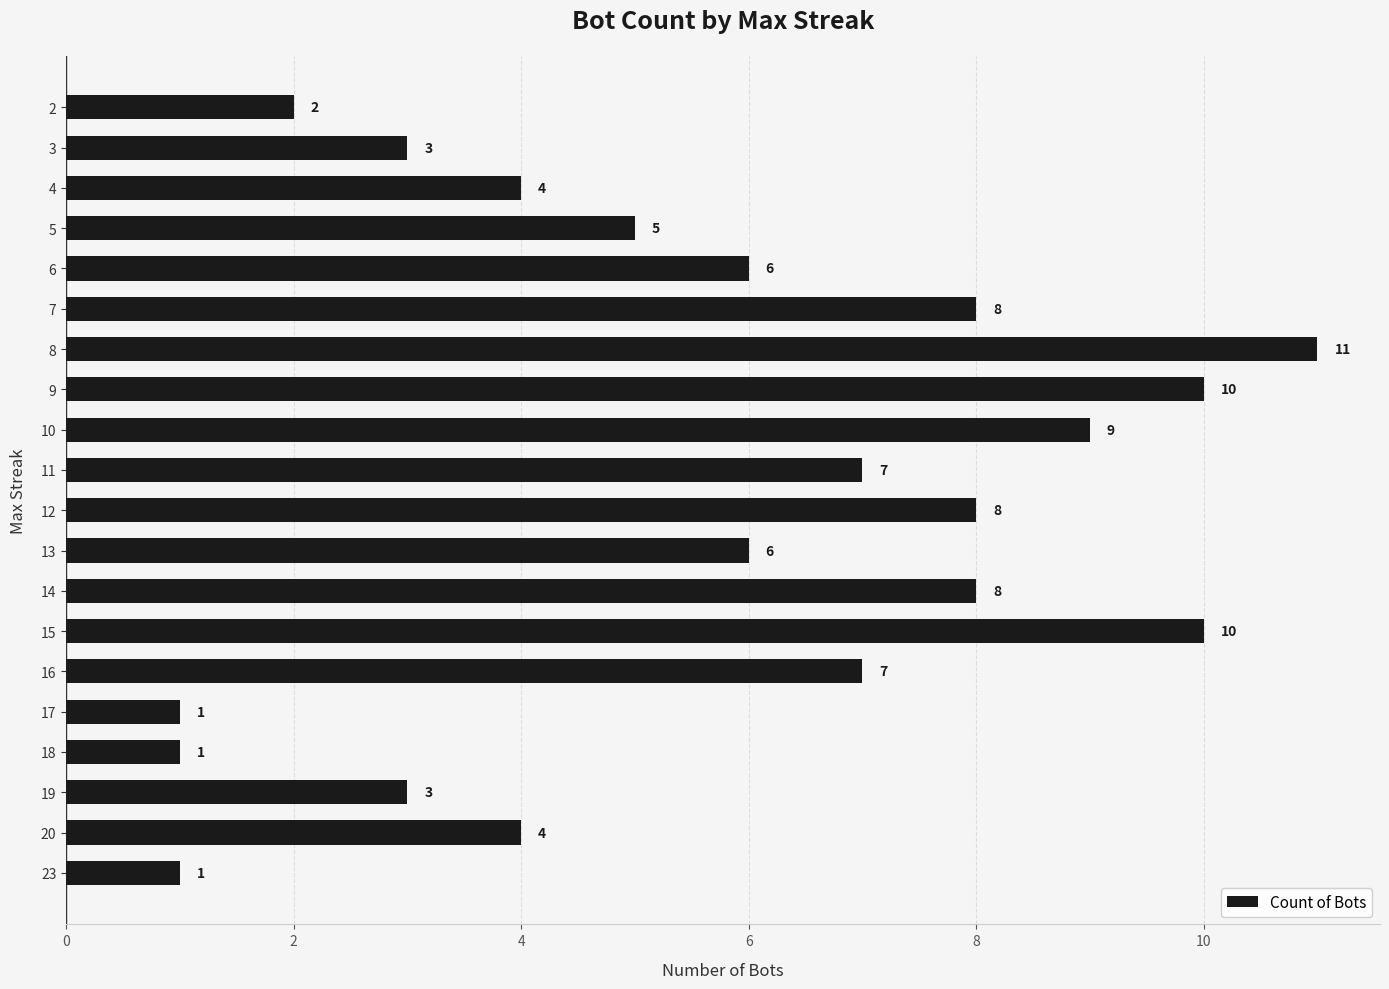

Count the number of categories in the chart.

20